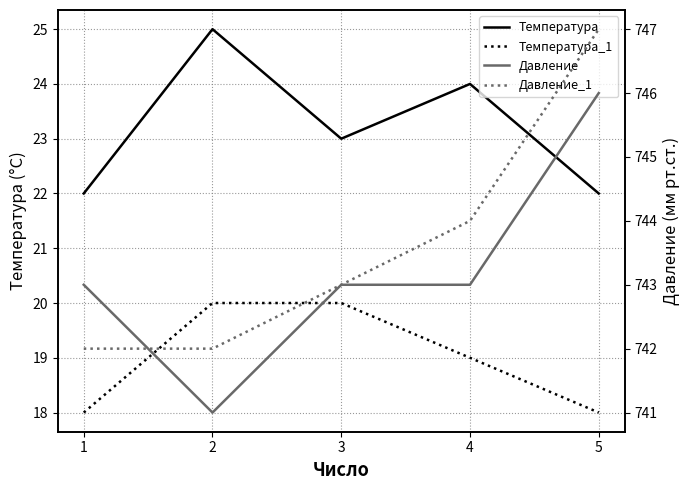

True or false: Температура_1 has a value of 19 at 4.

True